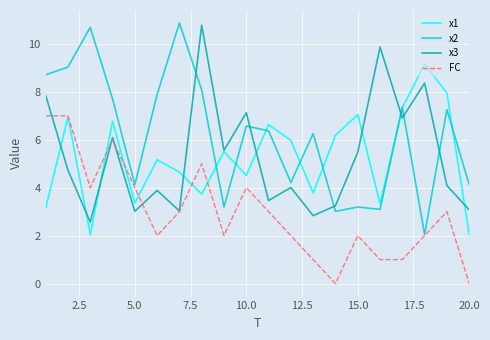

What is the lowest value of the x3 series?

2.6